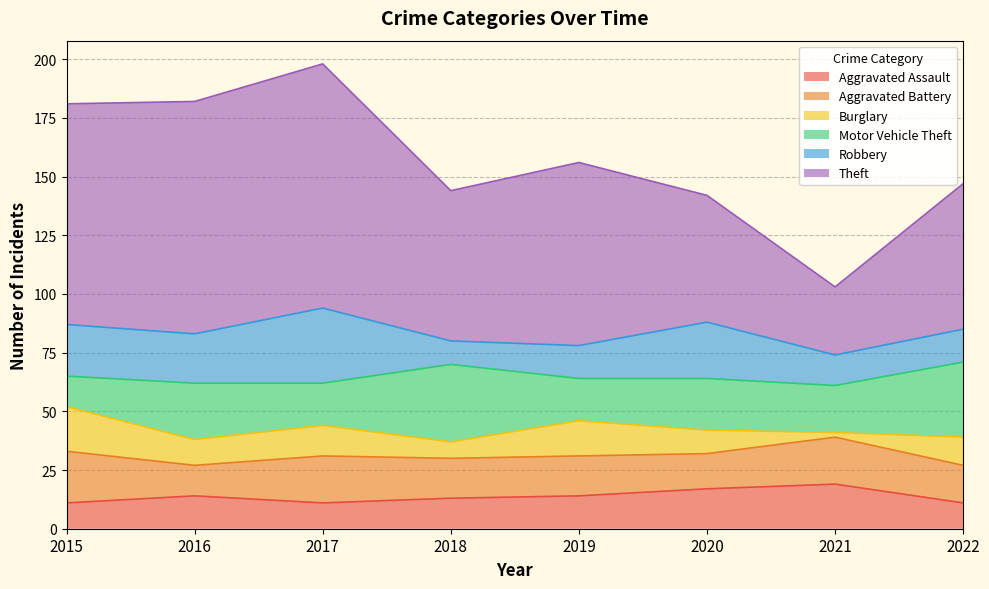

What are all the series names shown in the legend?

Aggravated Assault, Aggravated Battery, Burglary, Motor Vehicle Theft, Robbery, Theft